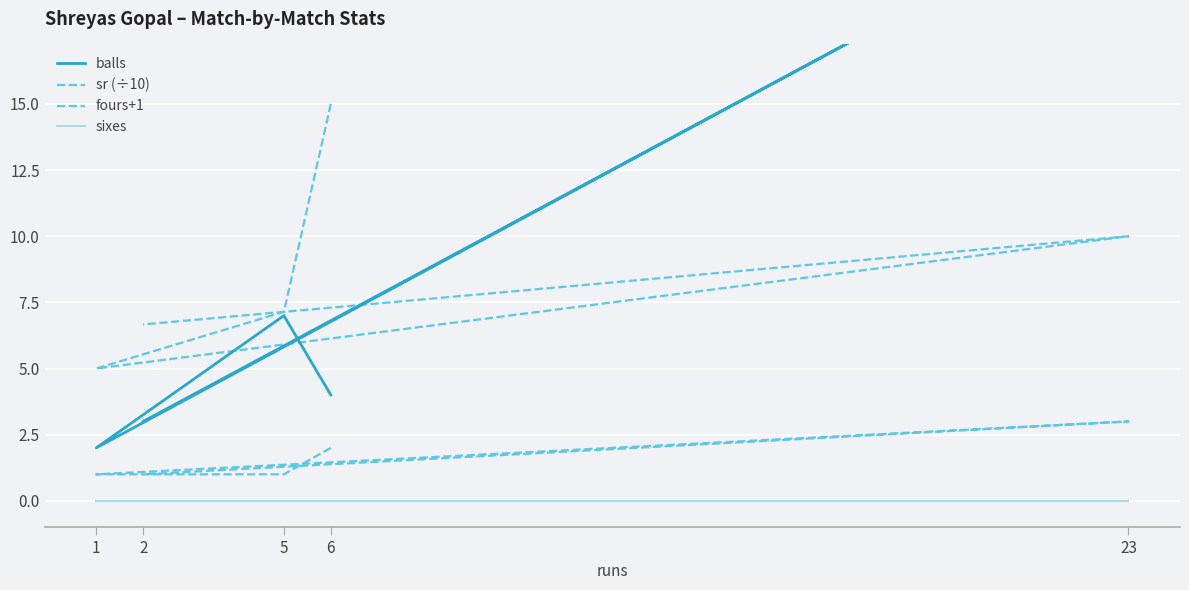

Rank the series at 5 from lowest to highest value.

sixes, fours+1, balls, sr (÷10)